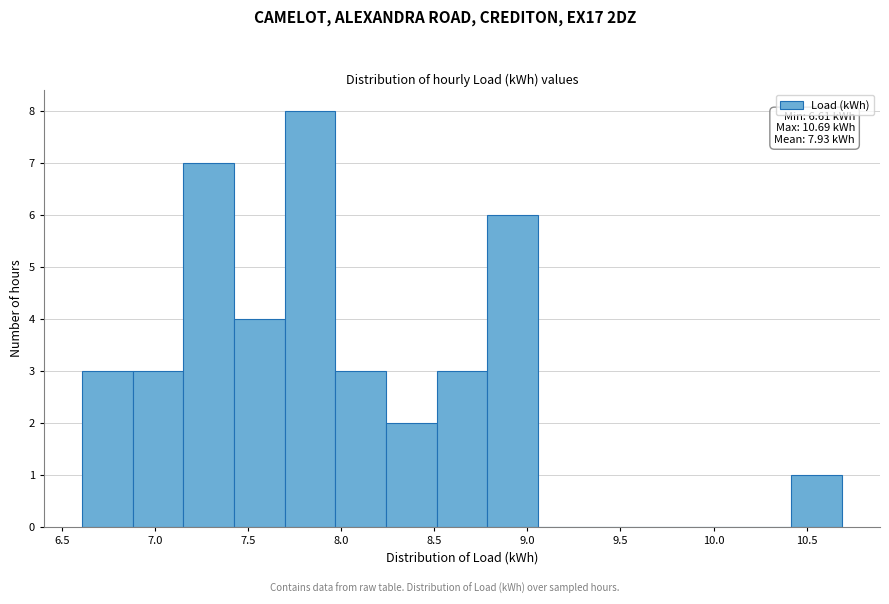

Over which range of the x-axis is the bar tallest?

7.70 to 7.95